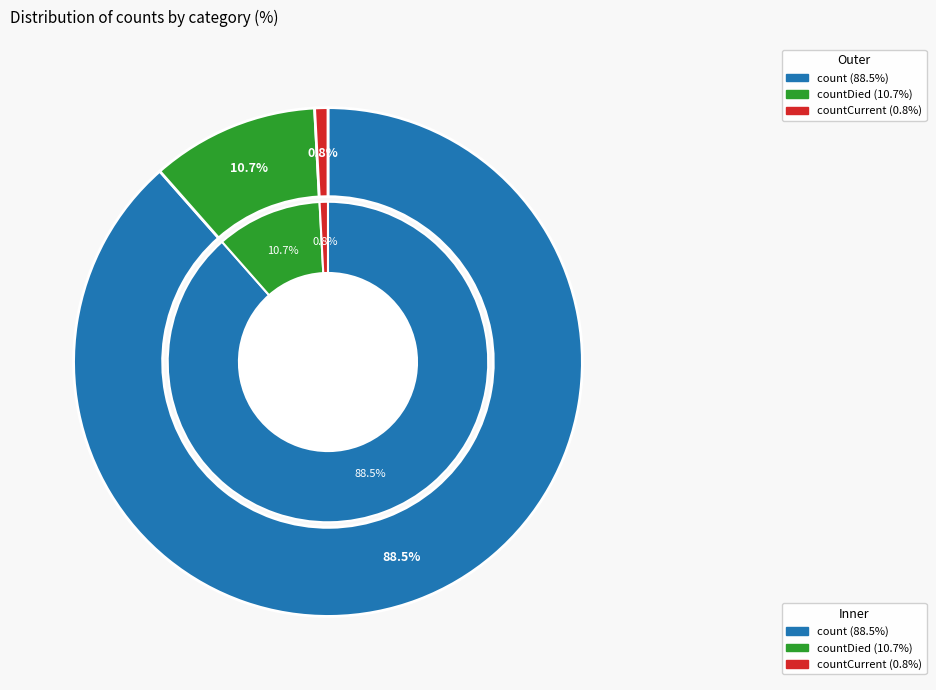

Does countCurrent represent more than half of the total?

No